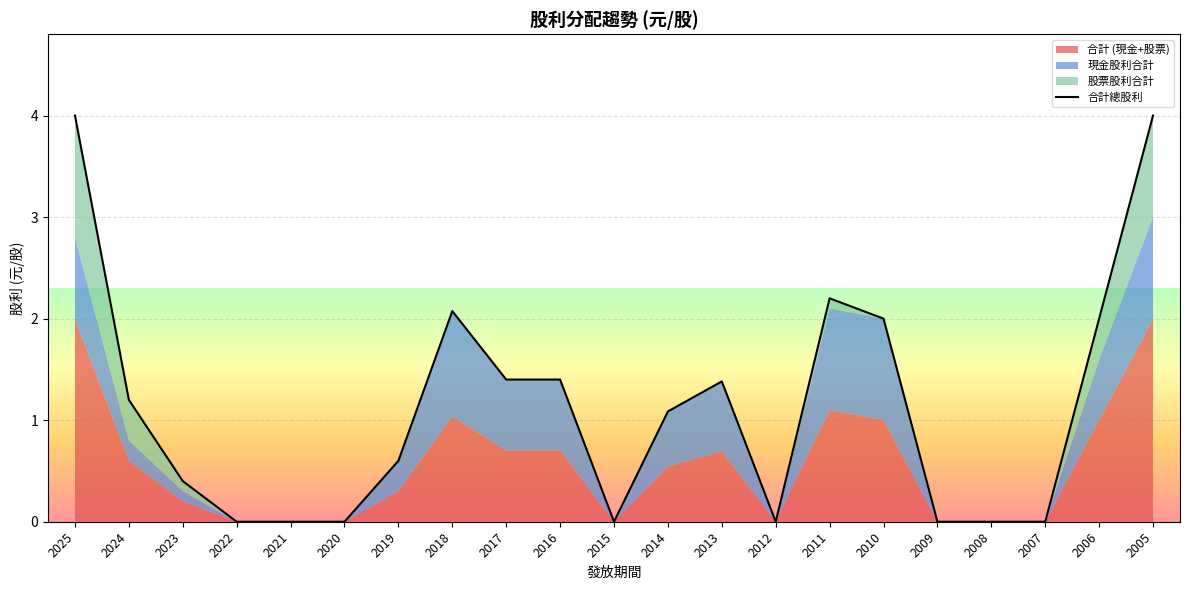

True or false: the data shows 0.0 at 2015.

True